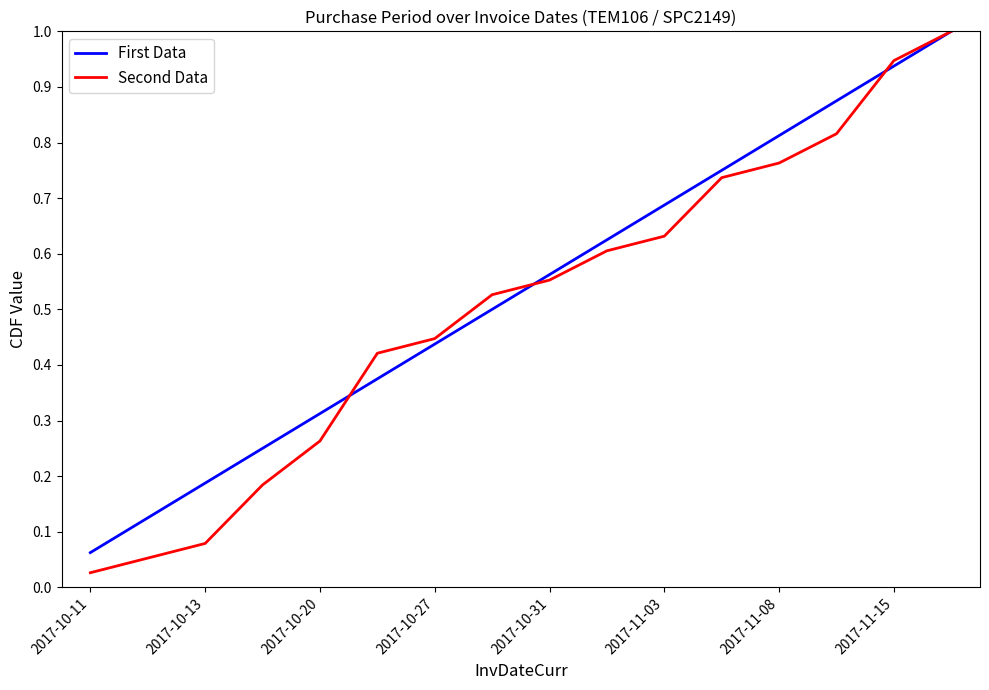

What is the greatest value displayed?

1.0